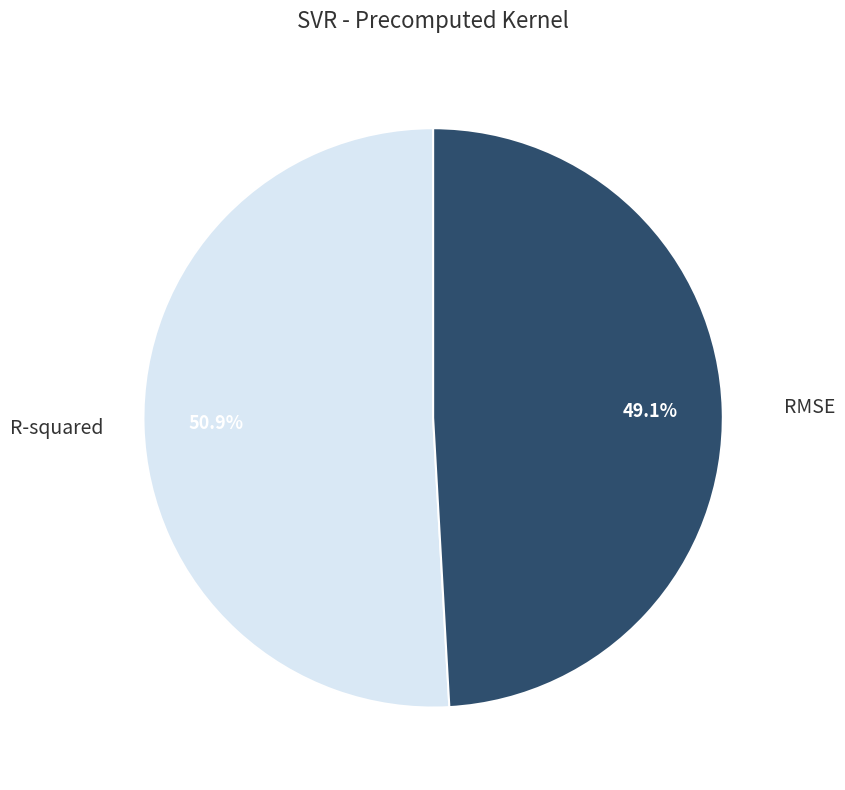

What is the total percentage of R-squared and RMSE?

100.0%